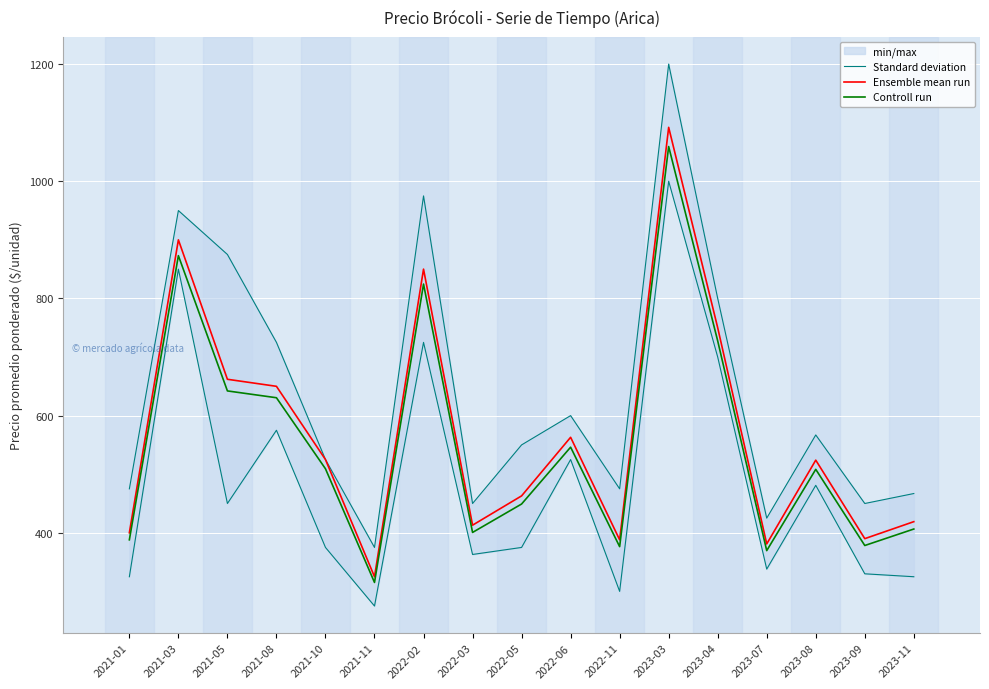

Reading left to right, transcribe all the data shown in this chart.

Standard deviation: 2021-01=475.0	2021-03=950.0	2021-05=875.0	2021-08=725.0	2021-10=525.0	2021-11=375.0	2022-02=975.0	2022-03=450.0	2022-05=550.0	2022-06=600.0	2022-11=475.0	2023-03=1200.0	2023-04=800.0	2023-07=425.0	2023-08=567.0	2023-09=450.0	2023-11=467.0
Ensemble mean run: 2021-01=400.0	2021-03=900.0	2021-05=662.0	2021-08=650.0	2021-10=525.0	2021-11=325.0	2022-02=850.0	2022-03=413.0	2022-05=463.0	2022-06=563.0	2022-11=388.0	2023-03=1092.0	2023-04=750.0	2023-07=381.0	2023-08=524.0	2023-09=390.0	2023-11=419.0
Controll run: 2021-01=388.0	2021-03=873.0	2021-05=642.1	2021-08=630.5	2021-10=509.2	2021-11=315.2	2022-02=824.5	2022-03=400.6	2022-05=449.1	2022-06=546.1	2022-11=376.4	2023-03=1059.2	2023-04=727.5	2023-07=369.6	2023-08=508.3	2023-09=378.3	2023-11=406.4